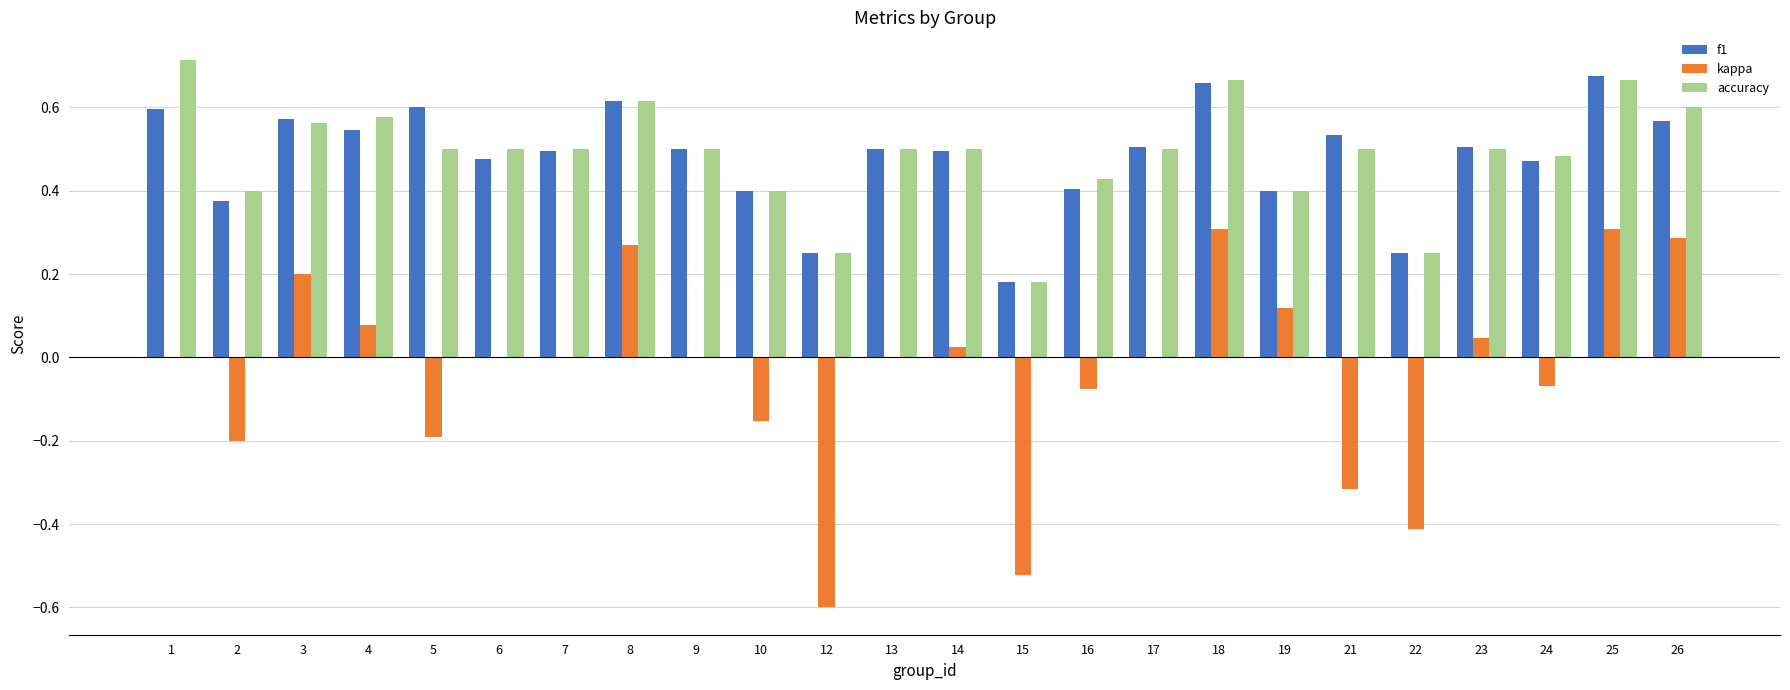

How many accuracy values are between 0 and 1?

24